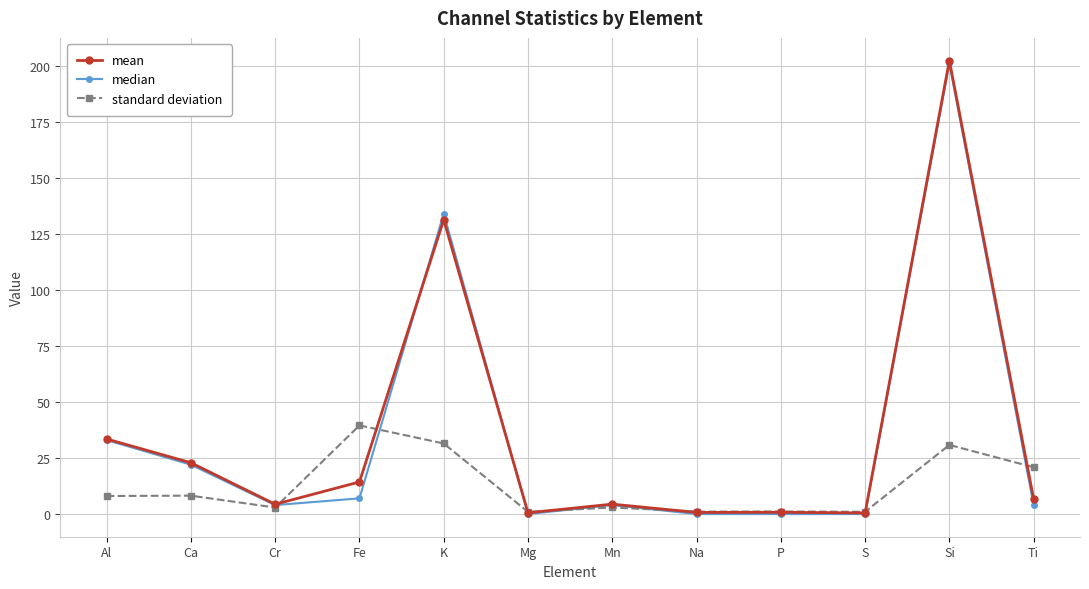

Is this an area chart (filled region under the line)?

No